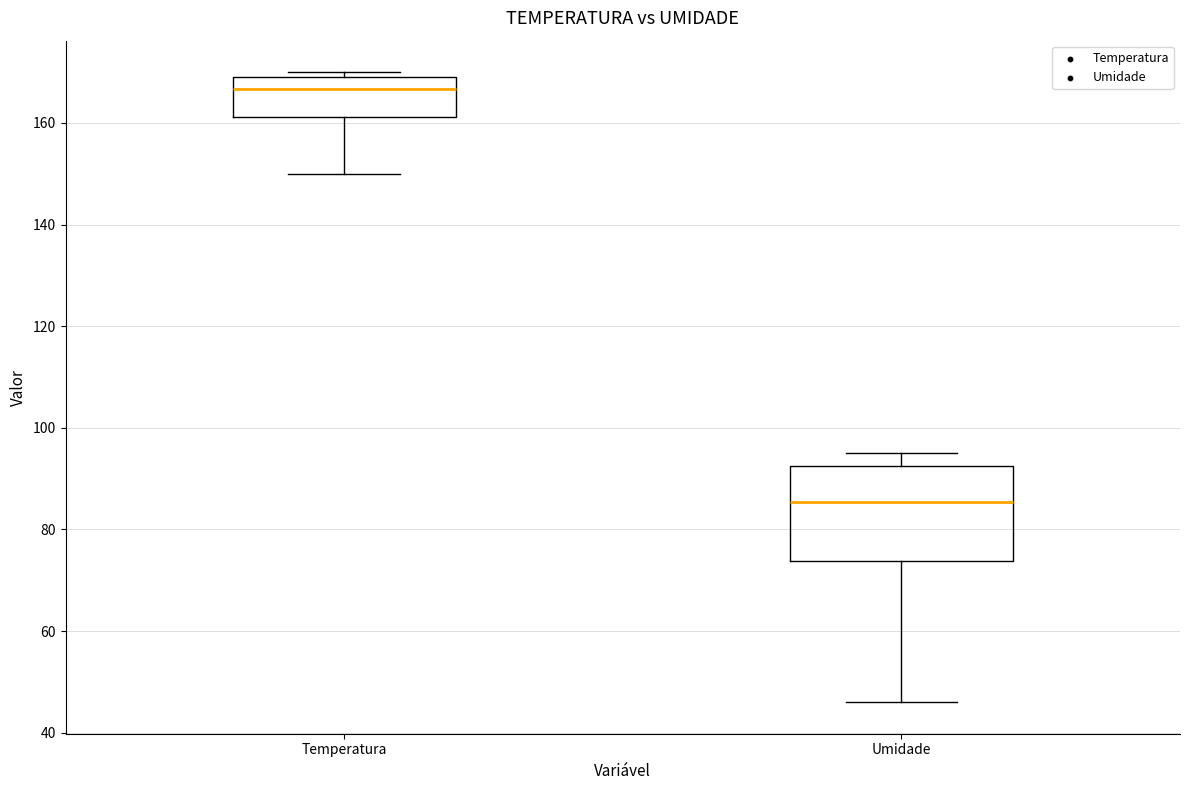

Reading left to right, transcribe this box plot: for each box, give where its median line is, the range the box spans, and where its two whiskers end, as read against the y-axis. The values are not printed on the chart, so give them approximately, as read against the axis.

Temperatura: median 166, box 162 to 170, whiskers 150 to 170 (just above the box's upper edge)
Umidade: median 86, box 74 to 92, whiskers 46 to 96